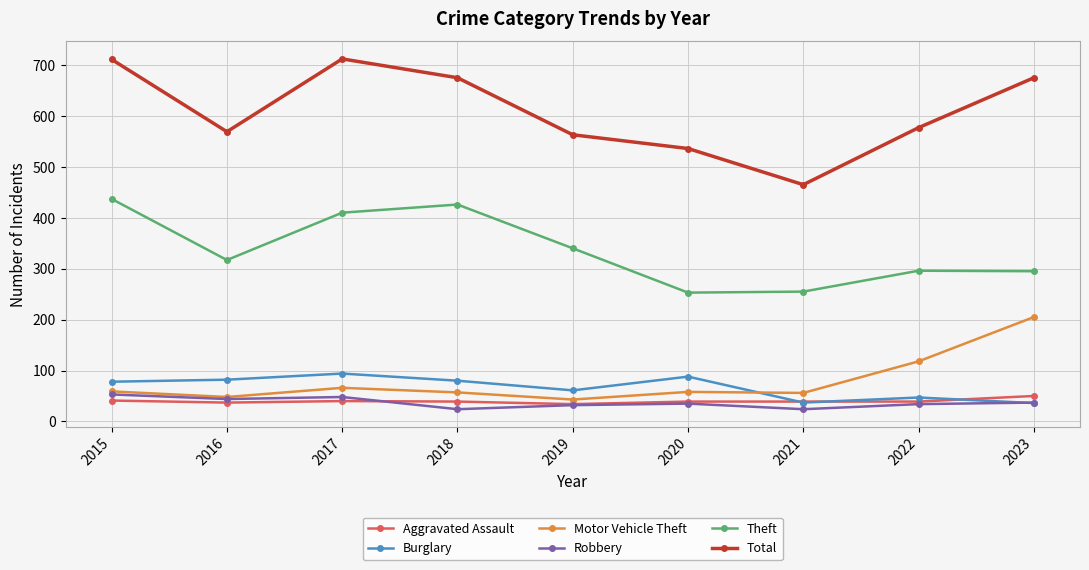

What is the maximum value for Theft?

437